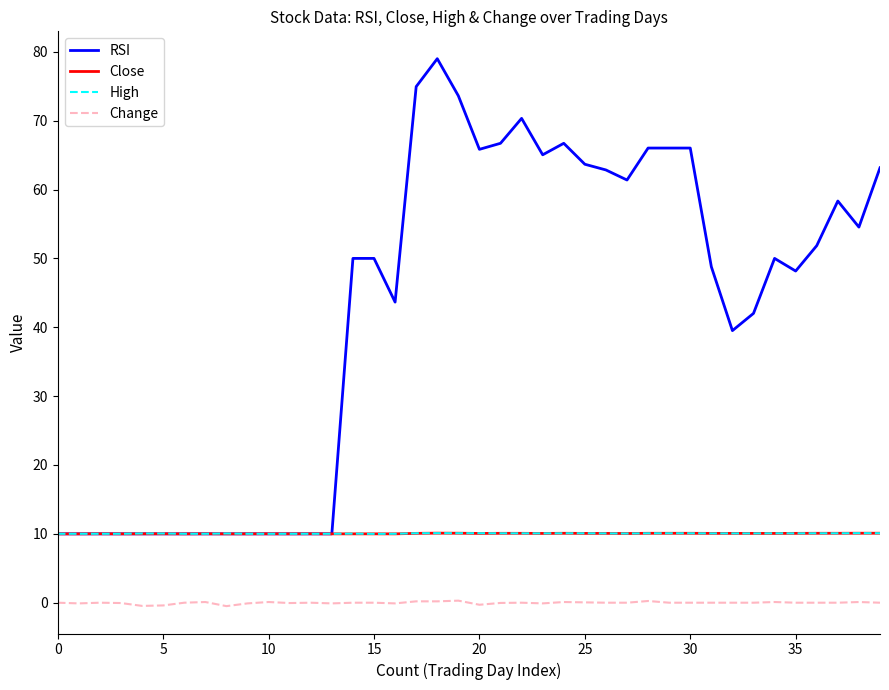

What is the greatest value displayed?

79.0